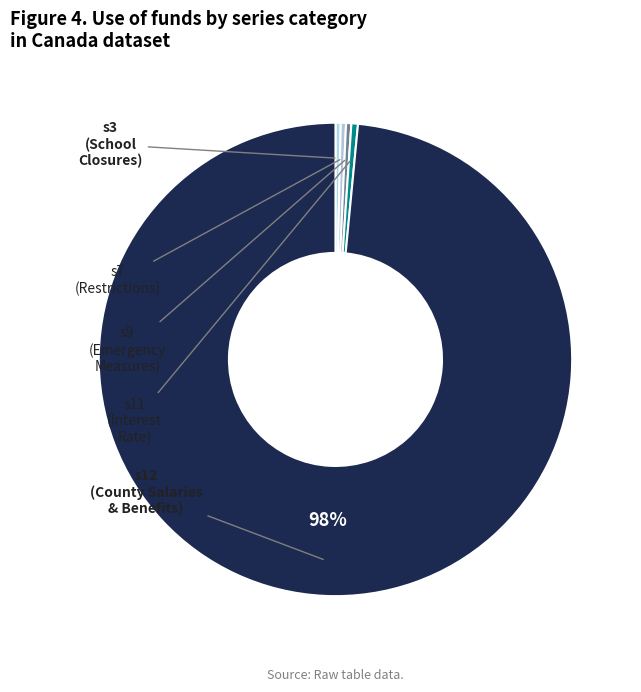

To the nearest percent, what is the average slice percentage?

7%